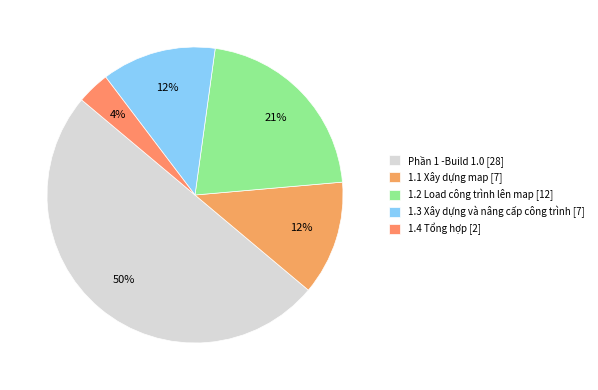

To the nearest percent, what is the combined percentage of 1.3 Xây dựng và nâng cấp công trình and 1.2 Load công trình lên map?

34%